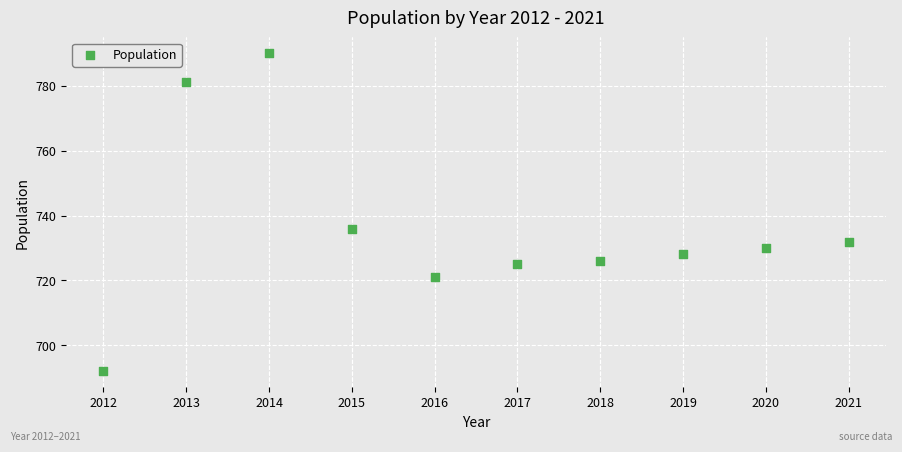

What is the range of X values (max minus min)?

9